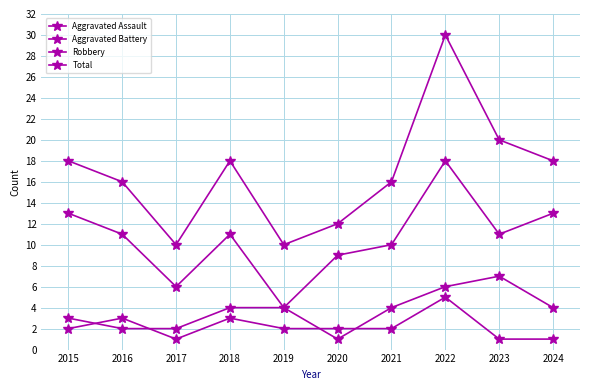

List the series in order of their peak value, highest first.

Total, Robbery, Aggravated Battery, Aggravated Assault